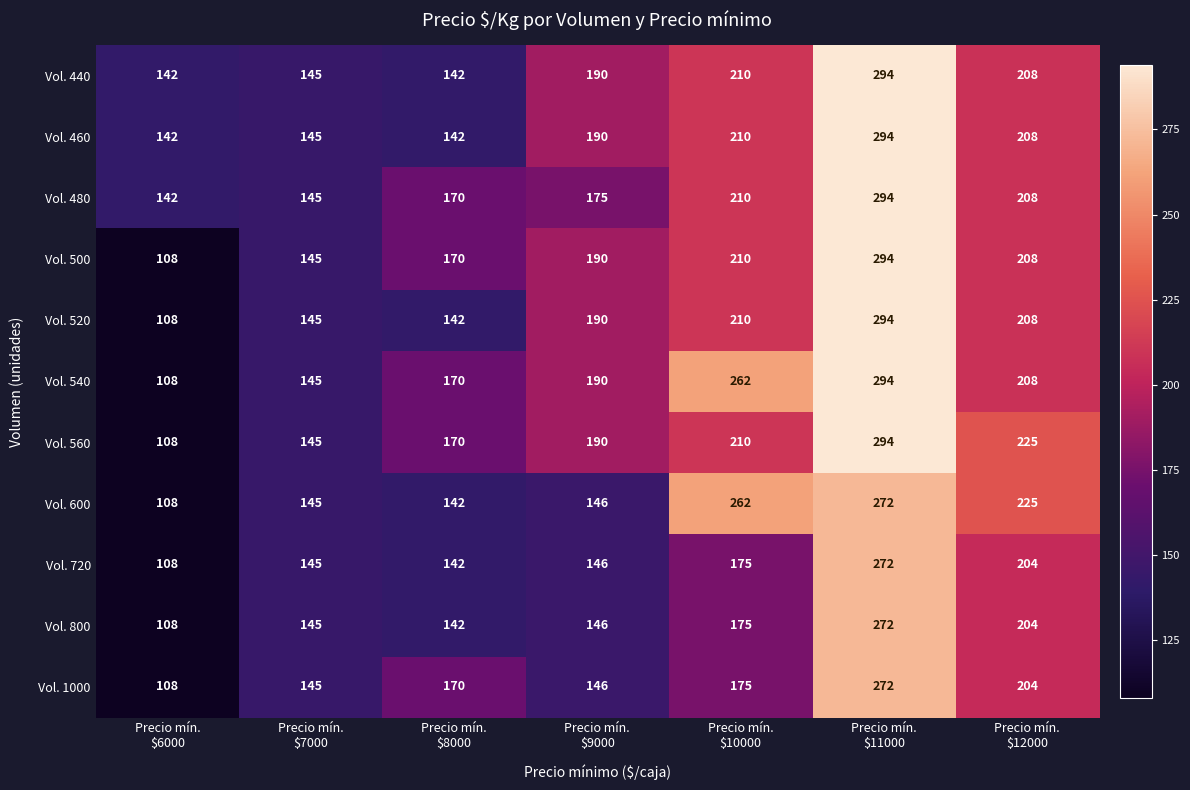

Count the number of categories in the chart.

7